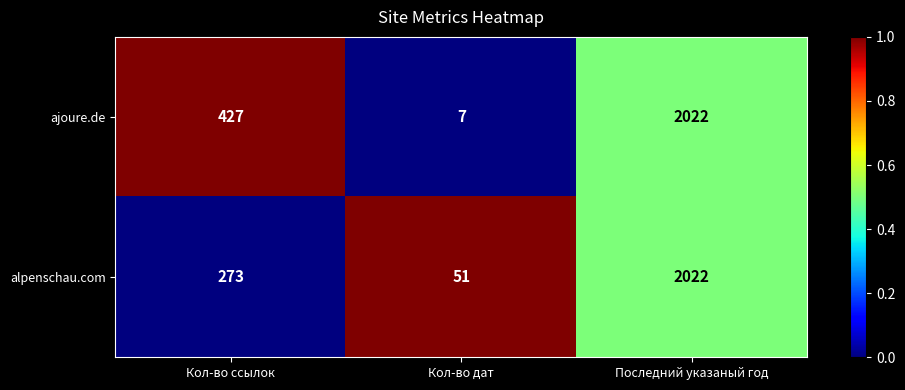

Reading right to left, list all the values displayed in this chart.

ajoure.de: 2022	7	427
alpenschau.com: 2022	51	273